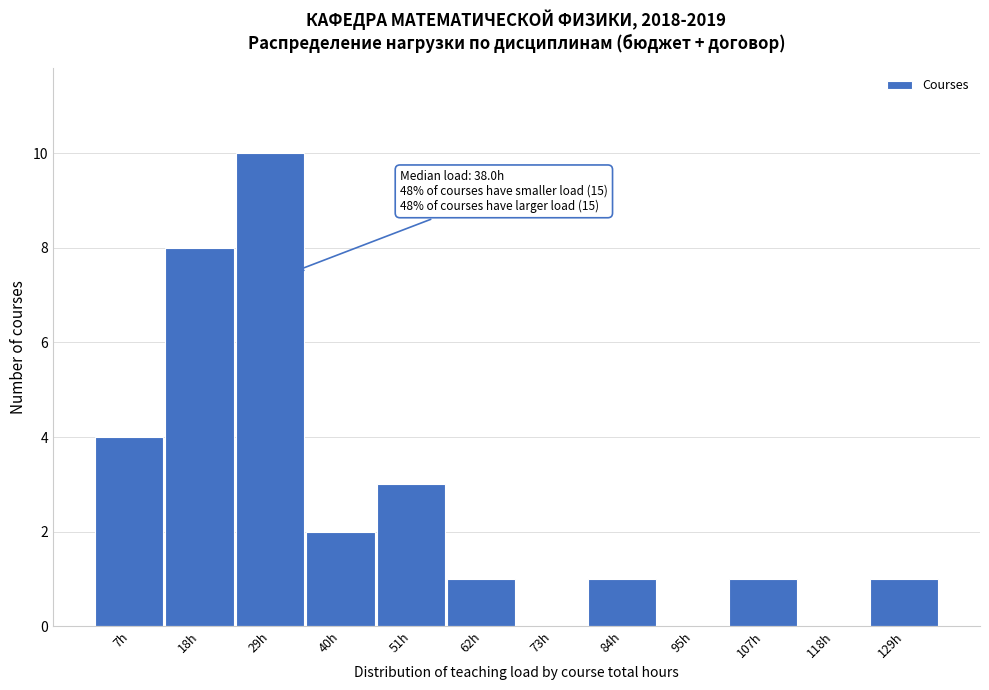

Reading left to right, what are all the values shown in this chart?

7h=4	18h=8	29h=10	40h=2	51h=3	62h=1	73h=0	84h=1	95h=0	107h=1	118h=0	129h=1